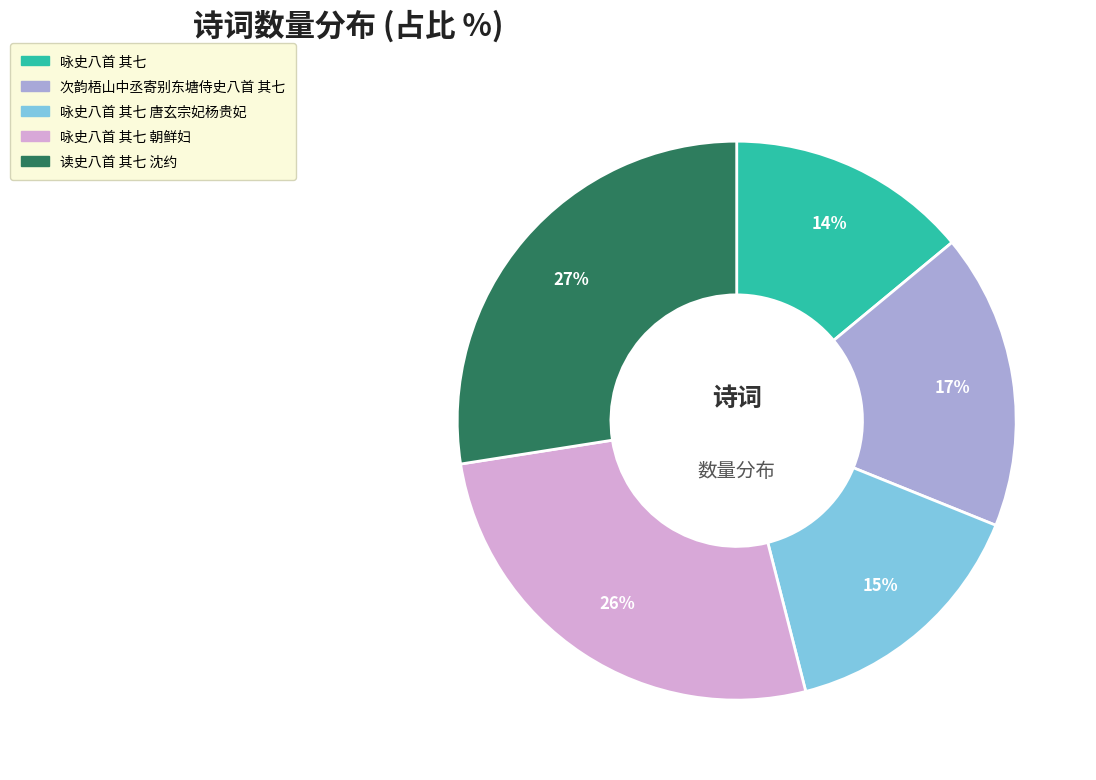

How many segments does this pie chart have?

5